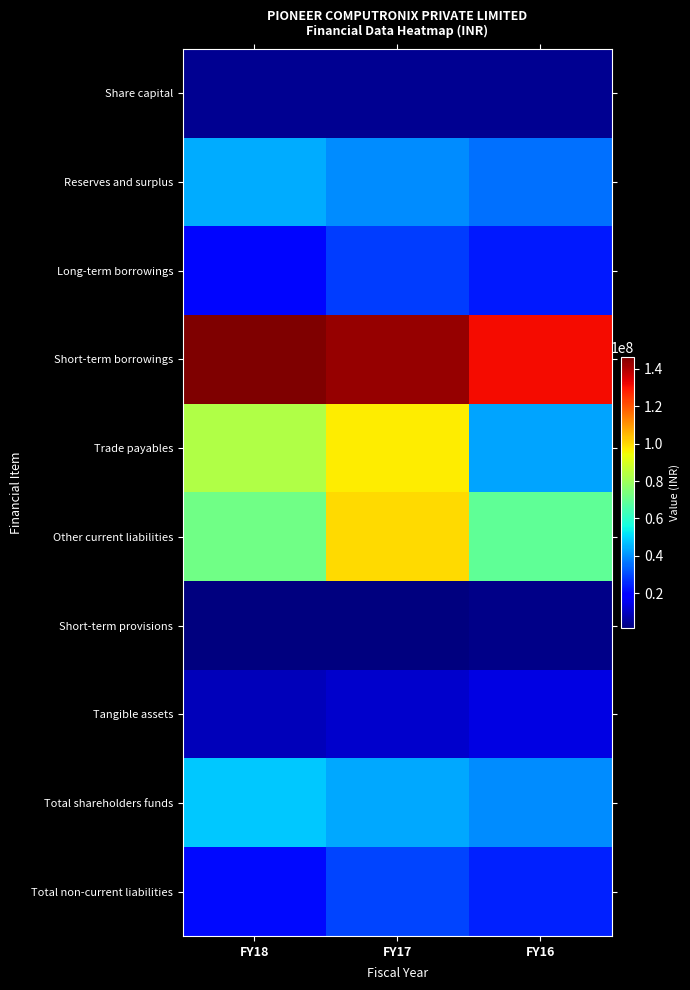

What is the maximum value shown in the chart?

146238327